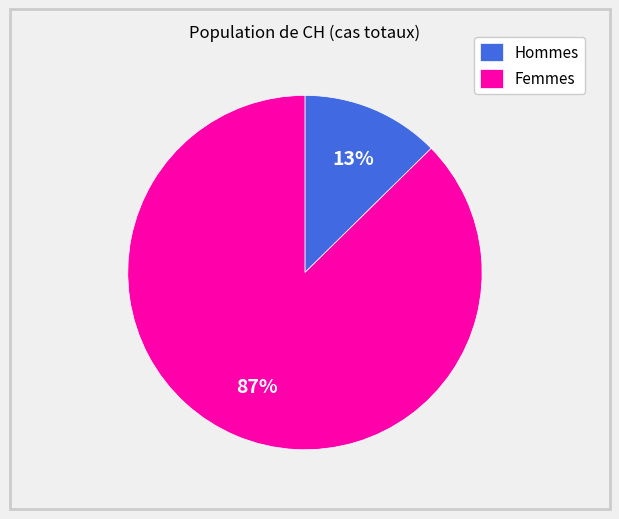

Rank the categories by value from highest to lowest.

Femmes, Hommes